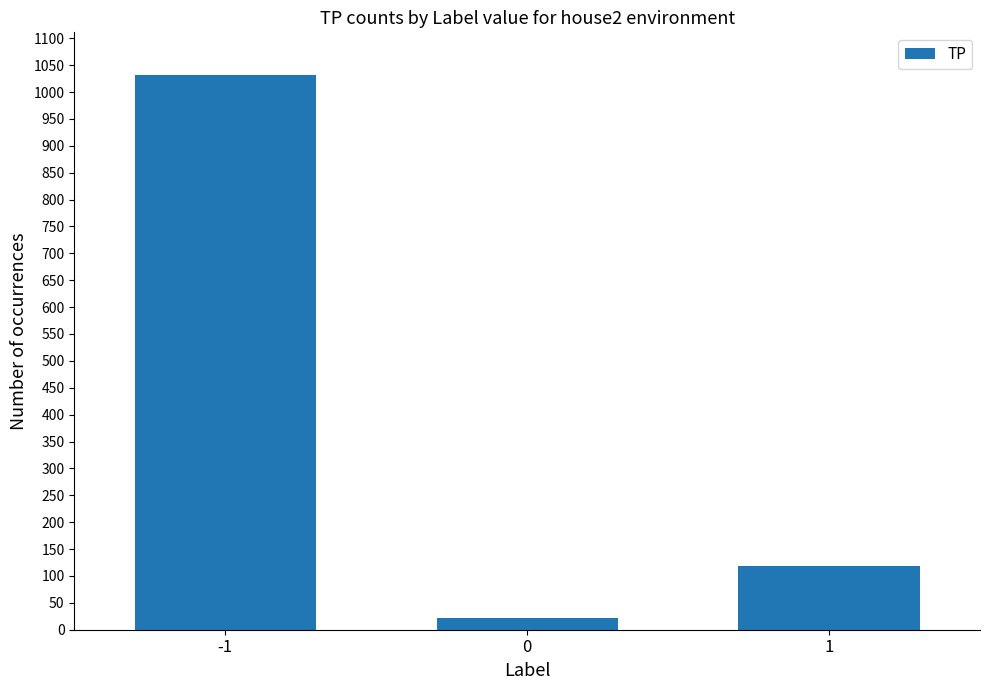

What is the smallest value displayed?

22